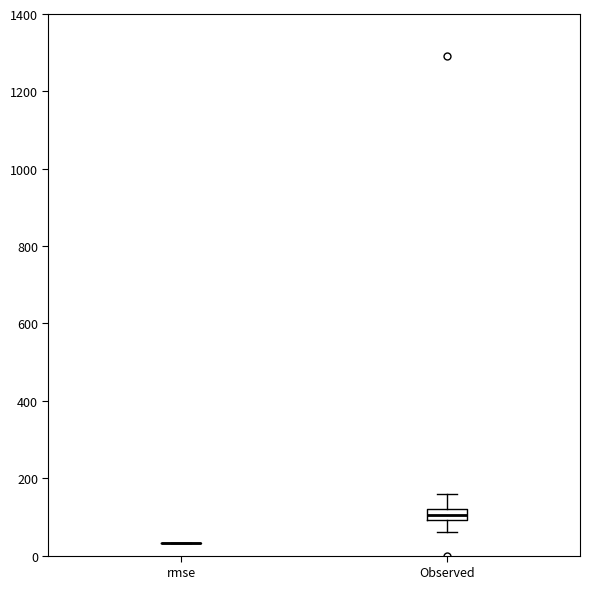

Comparing the boxes themselves (not the whiskers), which one is the tallest?

Observed